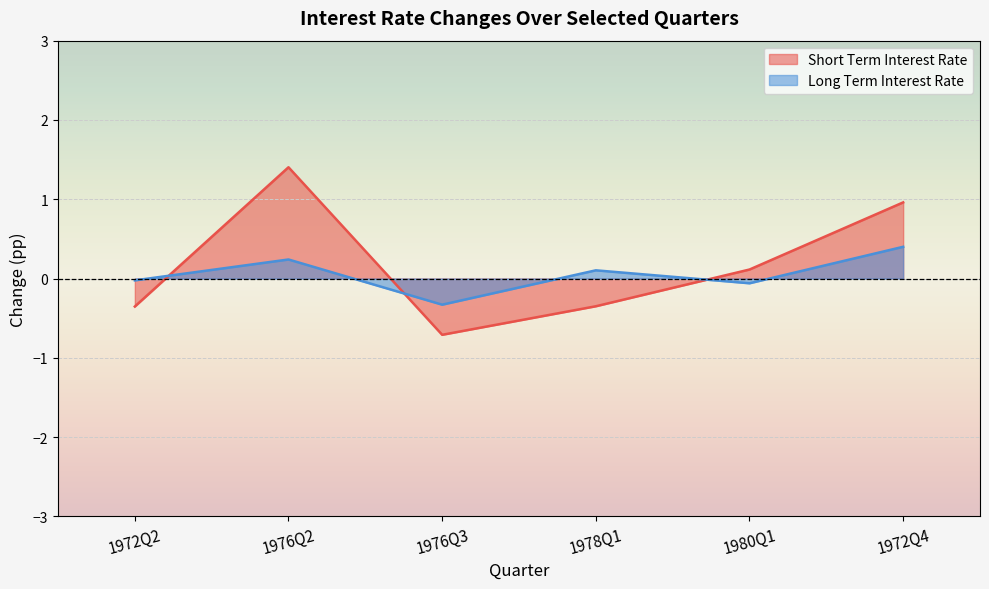

Which series has the widest spread of values?

Short Term Interest Rate